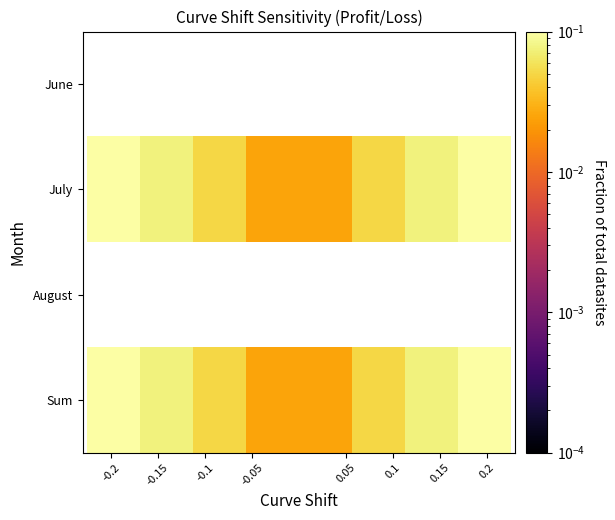

List the series in order of their peak value, lowest first.

June, July, August, Sum